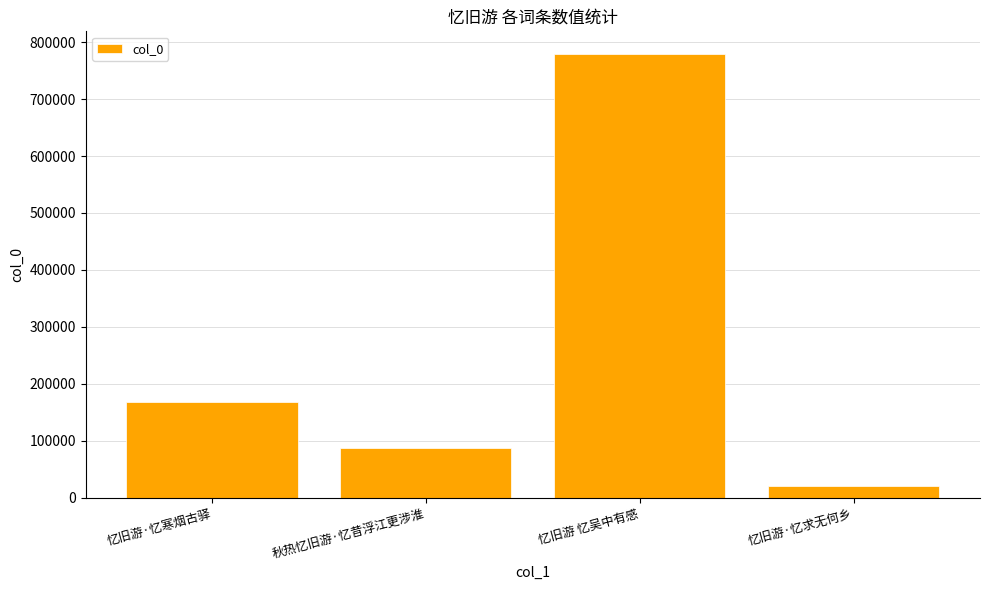

The chart shows a value of 780212 at 忆旧游 忆吴中有感. True or false?

True